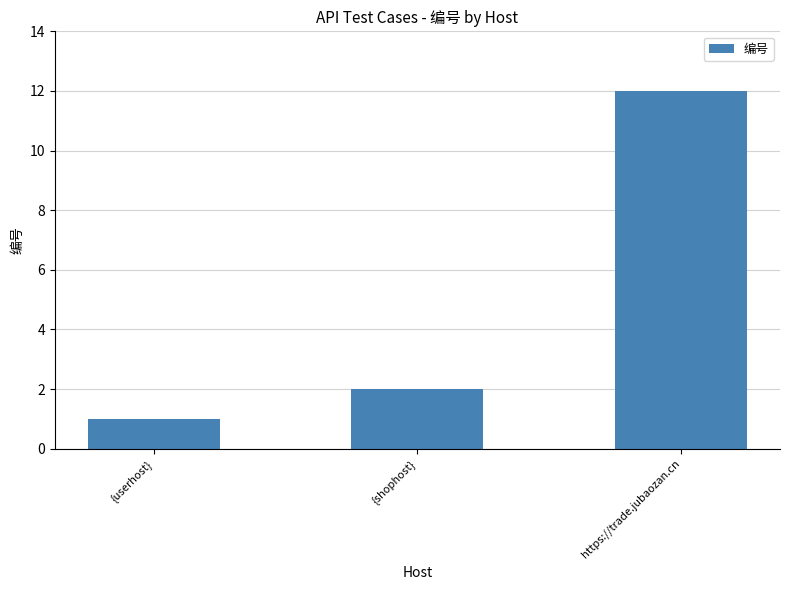

The chart shows a value of 12 at https://trade.jubaozan.cn. True or false?

True